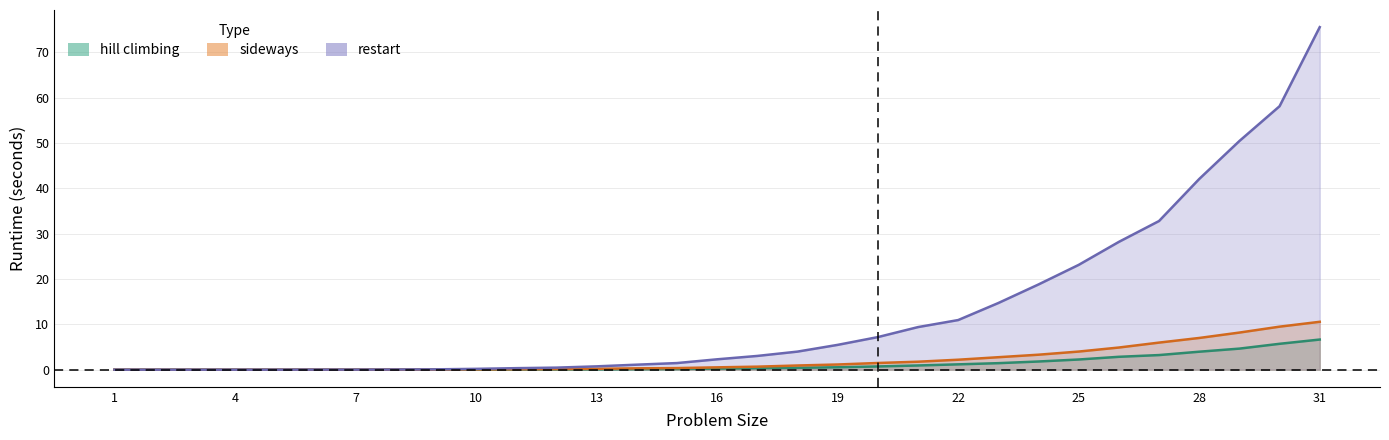

Reading left to right, what are all the values shown in this chart?

hill climbing: 1=0.0	2=0.0	3=0.0	4=0.0	5=0.0	6=0.0	7=0.0	8=0.0	9=0.0	10=0.0	11=0.0	12=0.1	13=0.1	14=0.1	15=0.2	16=0.2	17=0.3	18=0.4	19=0.5	20=0.7	21=0.9	22=1.2	23=1.4	24=1.8	25=2.2	26=2.8	27=3.2	28=4.0	29=4.6	30=5.7	31=6.6
sideways: 1=0.0	2=0.0	3=0.0	4=0.0	5=0.0	6=0.0	7=0.0	8=0.0	9=0.0	10=0.1	11=0.1	12=0.1	13=0.2	14=0.3	15=0.4	16=0.5	17=0.7	18=0.9	19=1.1	20=1.5	21=1.8	22=2.2	23=2.8	24=3.3	25=4.0	26=4.9	27=6.0	28=7.0	29=8.2	30=9.5	31=10.6
restart: 1=0.0	2=0.0	3=0.0	4=0.0	5=0.0	6=0.0	7=0.0	8=0.0	9=0.1	10=0.2	11=0.3	12=0.5	13=0.7	14=1.1	15=1.5	16=2.3	17=3.0	18=4.0	19=5.5	20=7.2	21=9.4	22=10.9	23=14.7	24=18.8	25=23.1	26=28.2	27=32.8	28=42.1	29=50.4	30=58.1	31=75.6